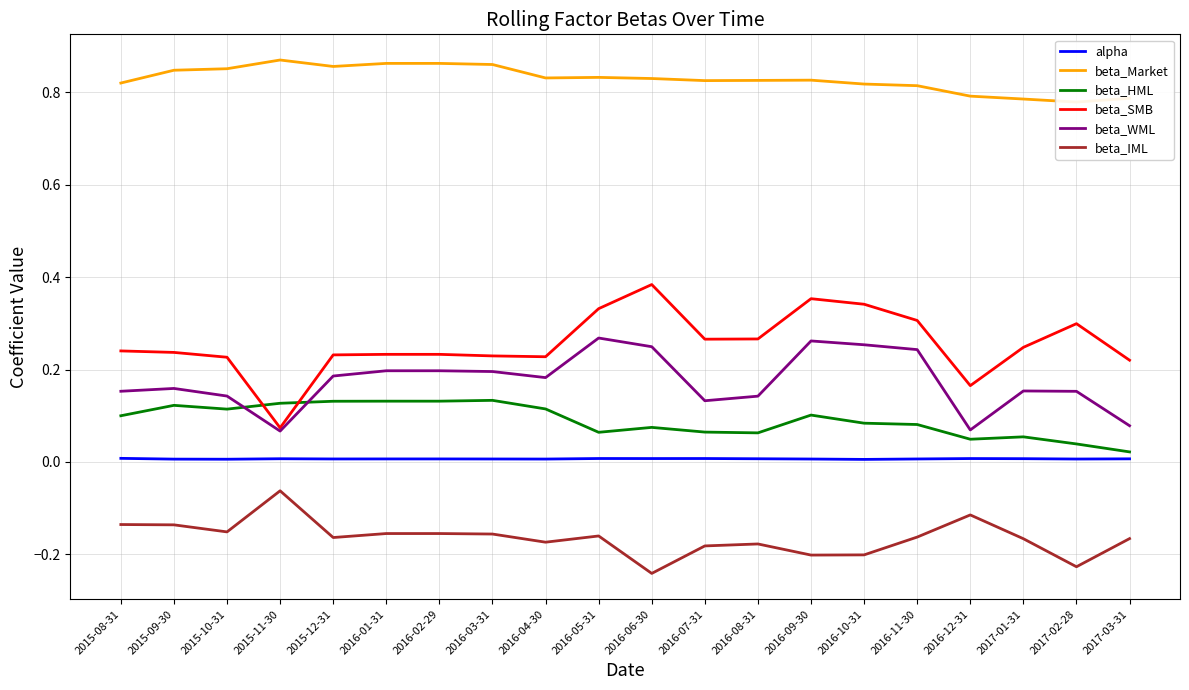

True or false: beta_IML and beta_HML intersect in this chart.

False